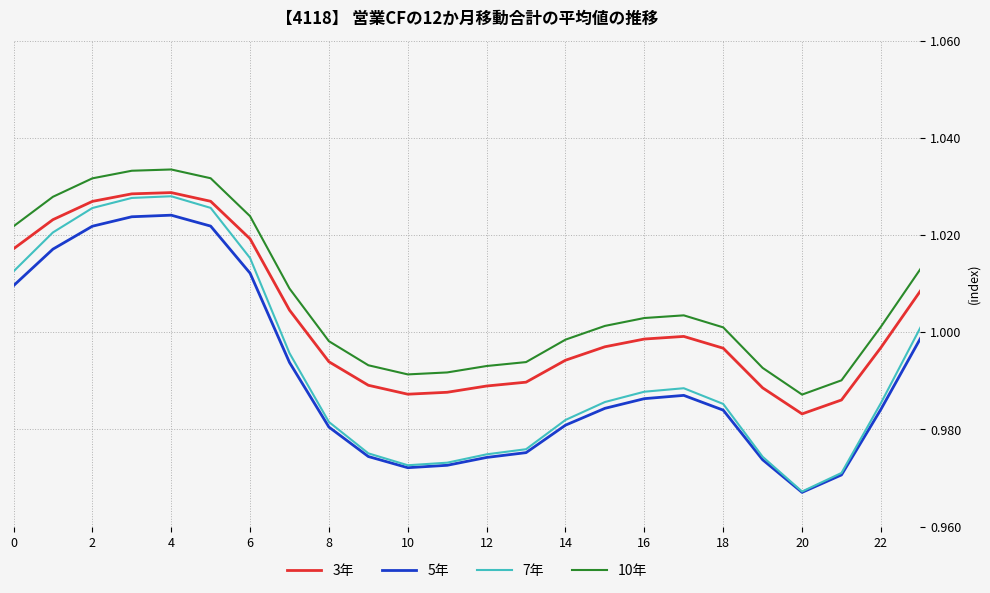

Which series has the widest spread of values?

7年